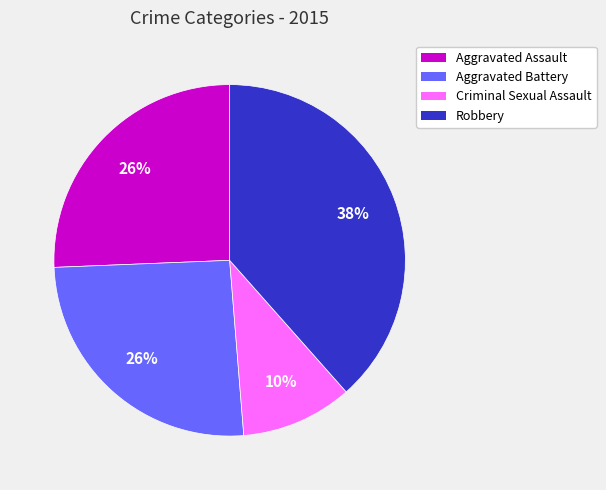

To the nearest percent, what is the average slice percentage?

25%